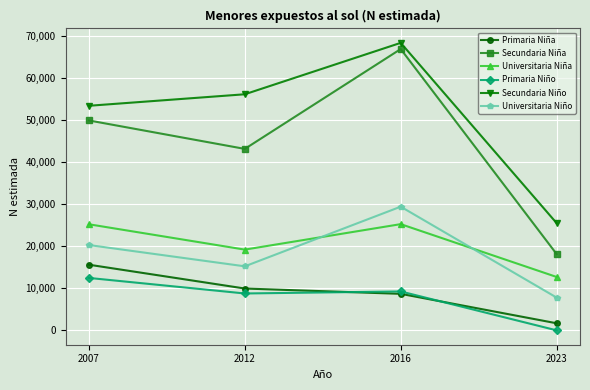

Does the chart display data point markers on the line(s)?

Yes